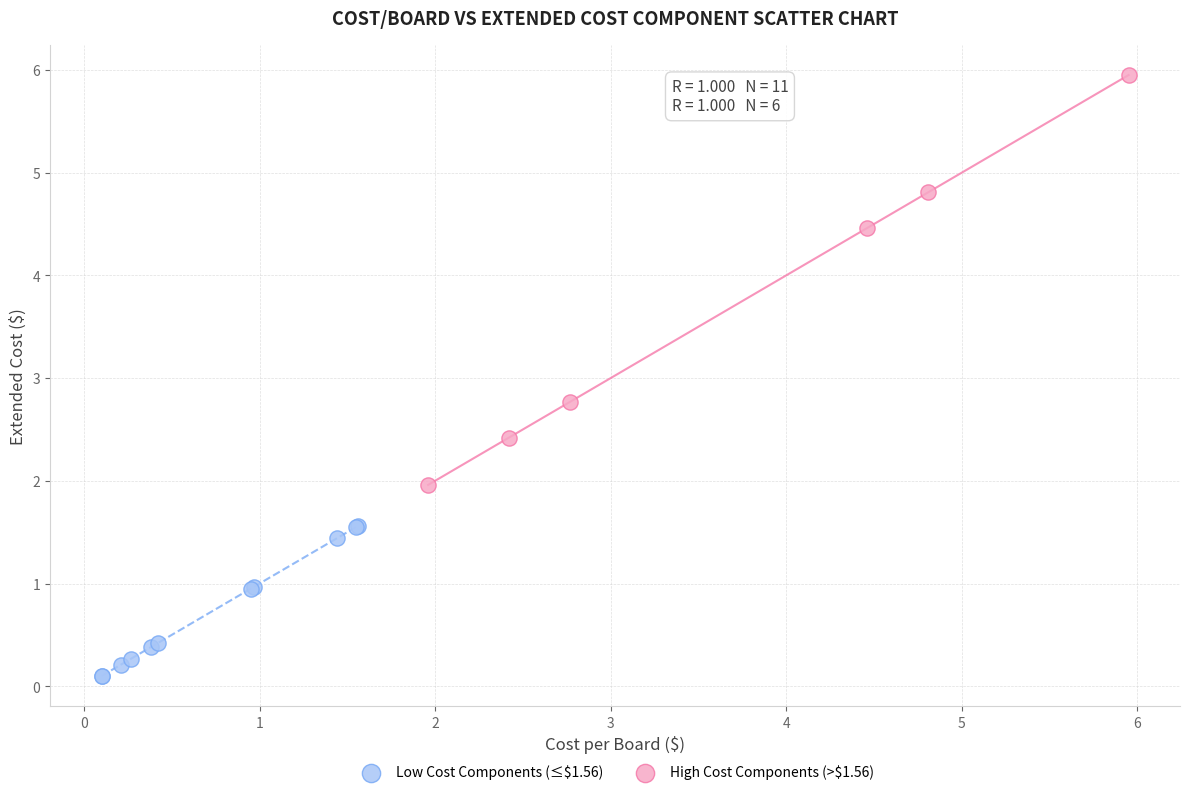

Which series has the widest spread of Y values?

High Cost Components (>$1.56)